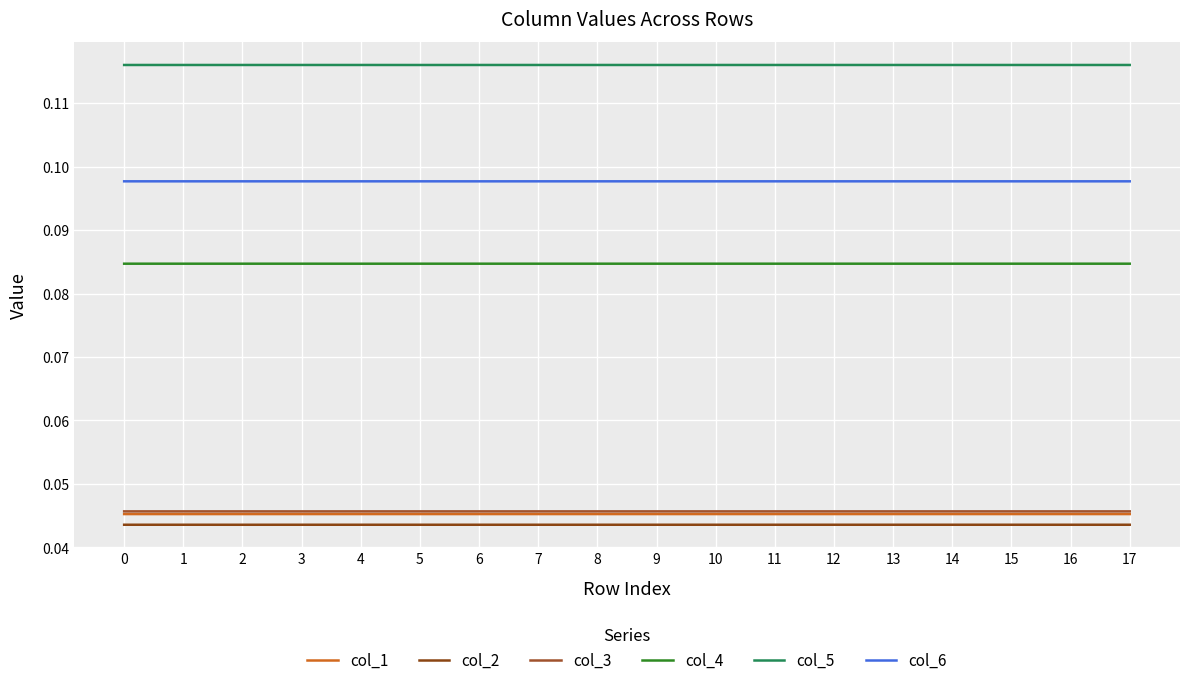

True or false: col_2 and col_3 intersect in this chart.

False